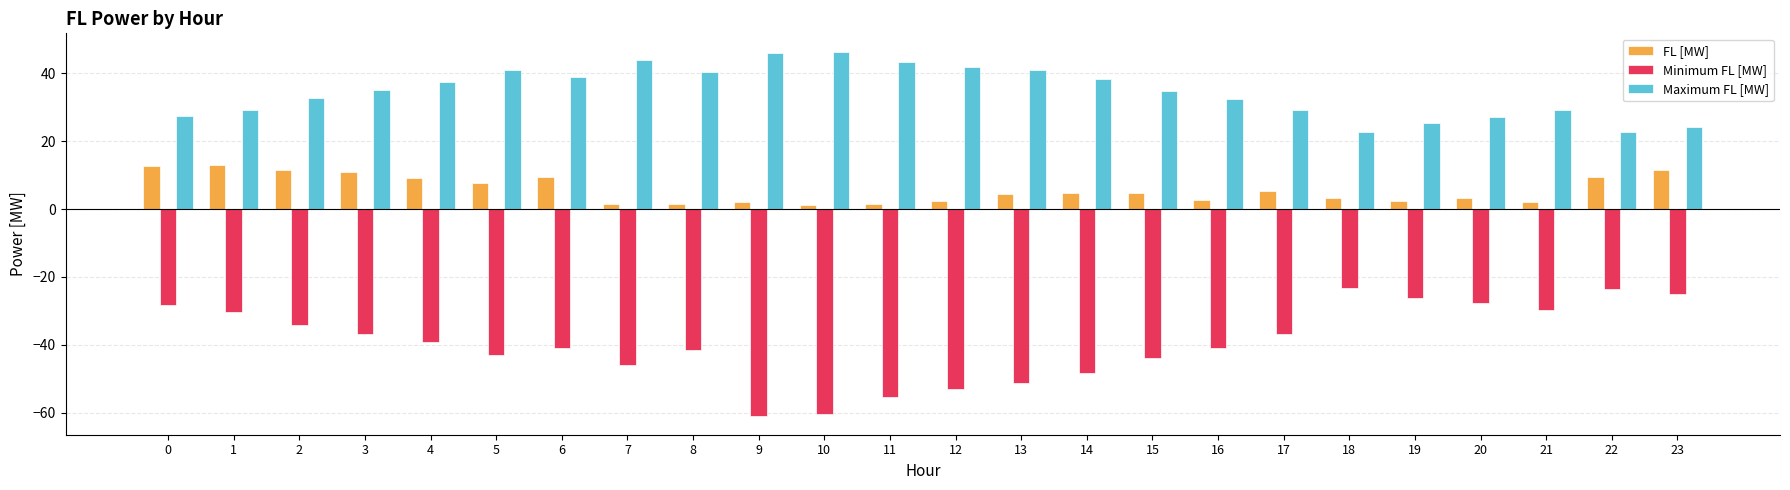

True or false: Minimum FL [MW] has a value of -22.3 at 5.

False